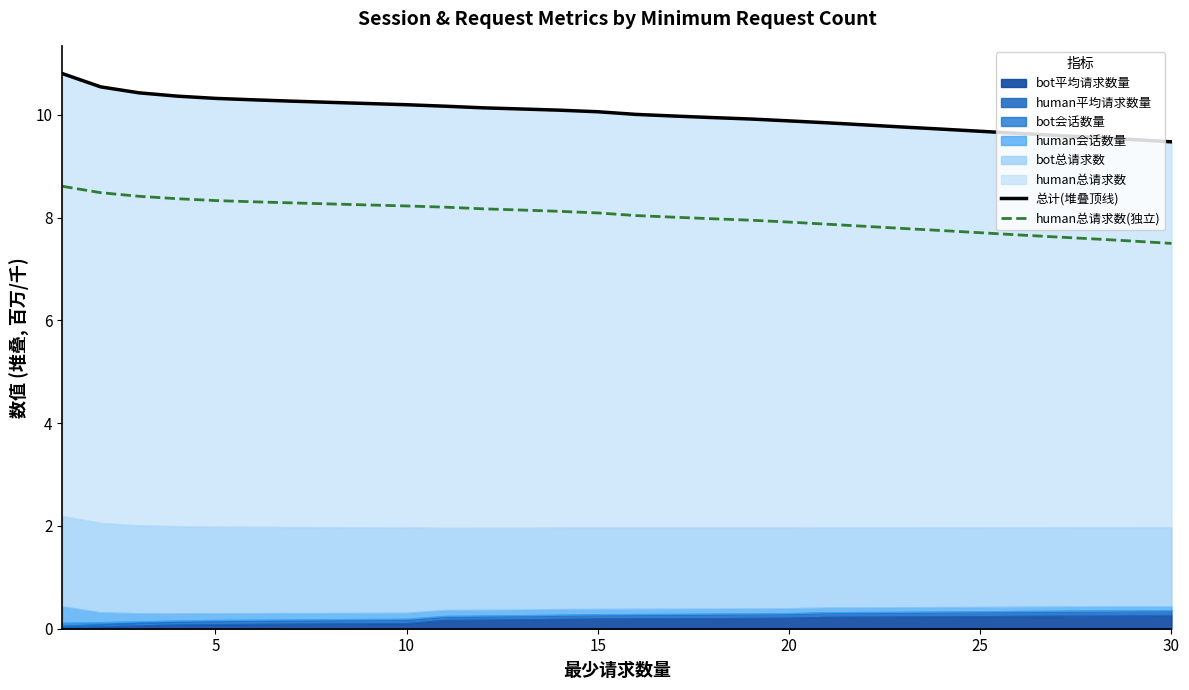

What is the value of the human总请求数(独立) point at the 22nd from the left?

7.8